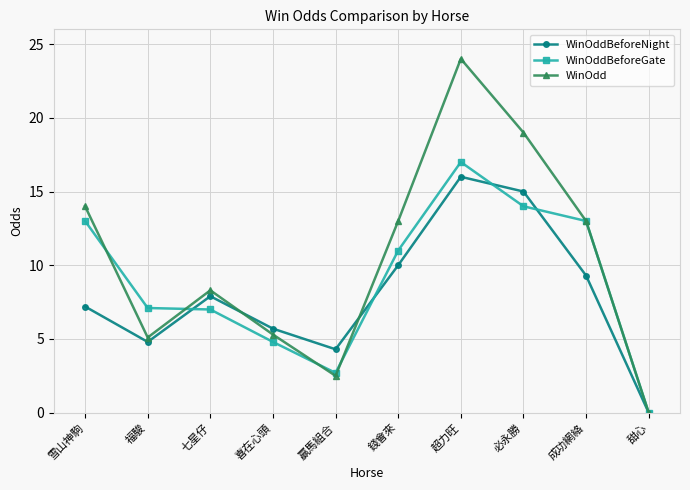

List the series in order of their overall mean, highest first.

WinOdd, WinOddBeforeGate, WinOddBeforeNight